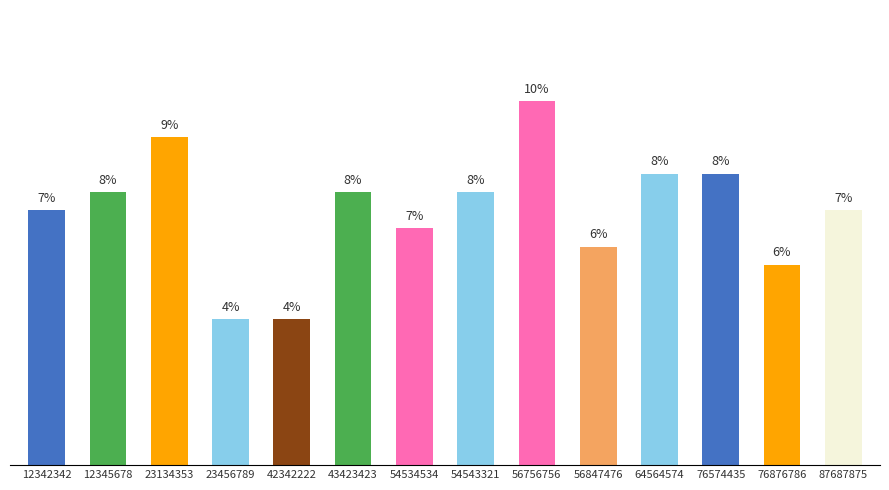

Read the value at 56847476.

6.0